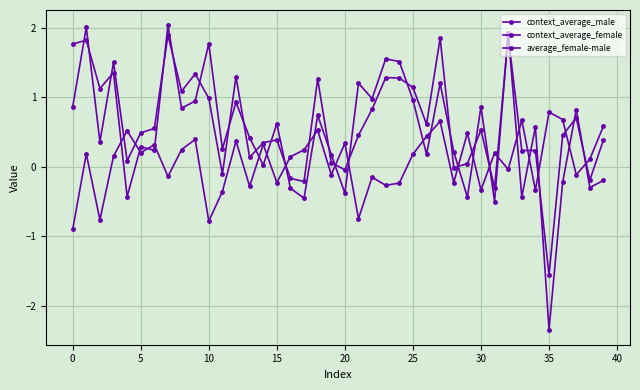

What is the label of the 17th point from the left?

16